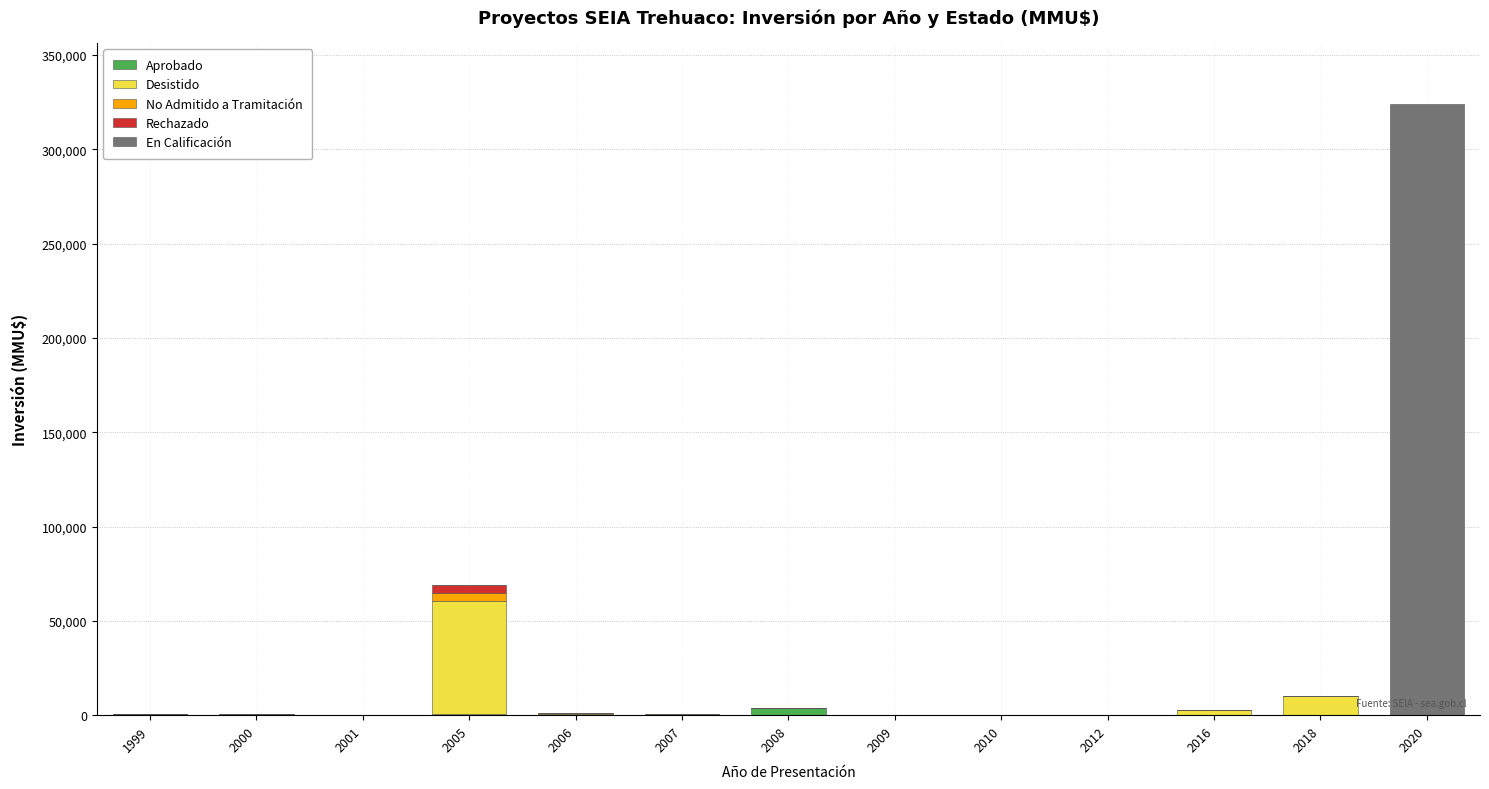

At which category is the sum across all series the highest?

2020